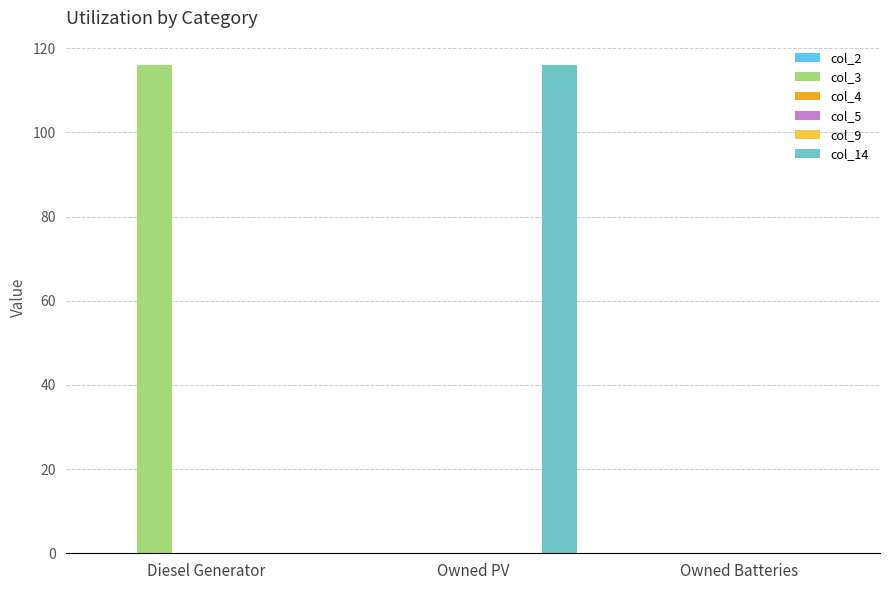

At Owned PV, list the series in order from smallest to largest.

col_2, col_3, col_4, col_5, col_9, col_14